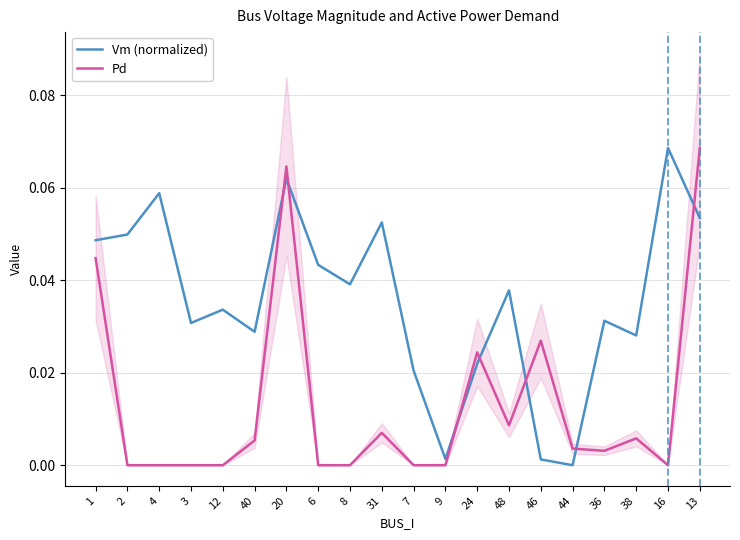

True or false: Pd has more than 2 points higher than both neighbors.

True